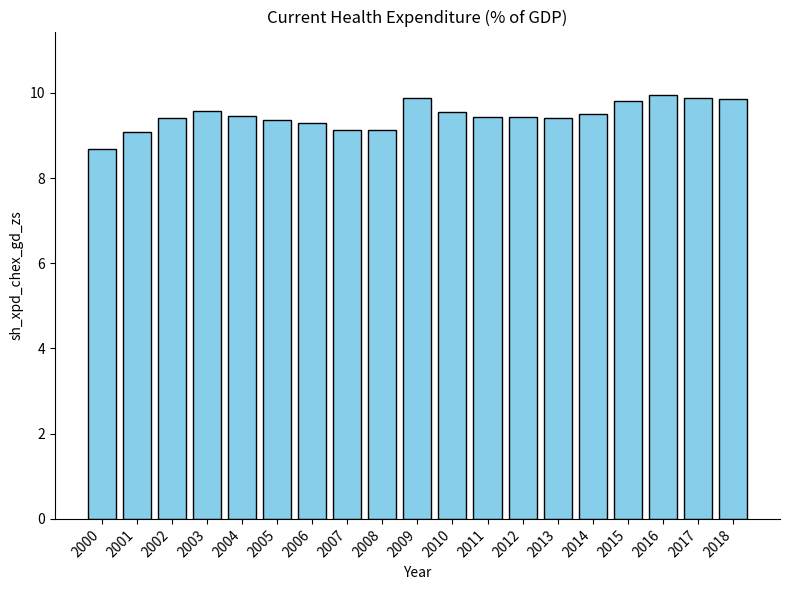

Is it true that the value at 2012 is 14.1?

False